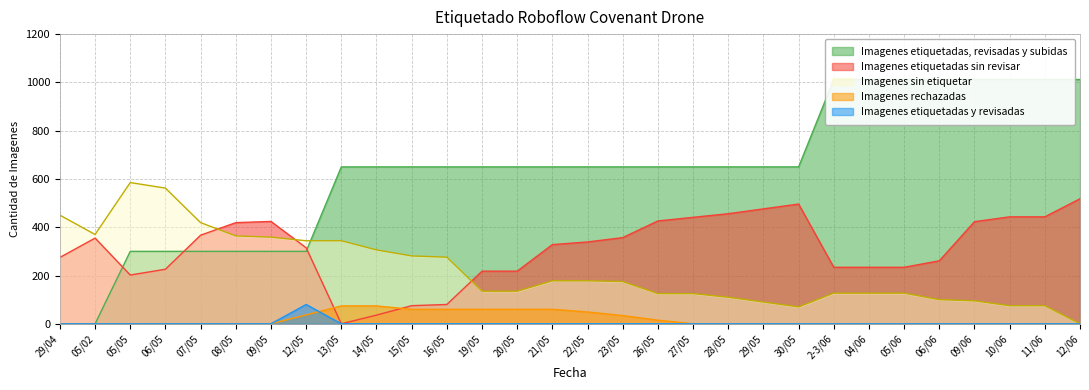

True or false: Imagenes etiquetadas, revisadas y subidas and Imagenes rechazadas intersect in this chart.

False